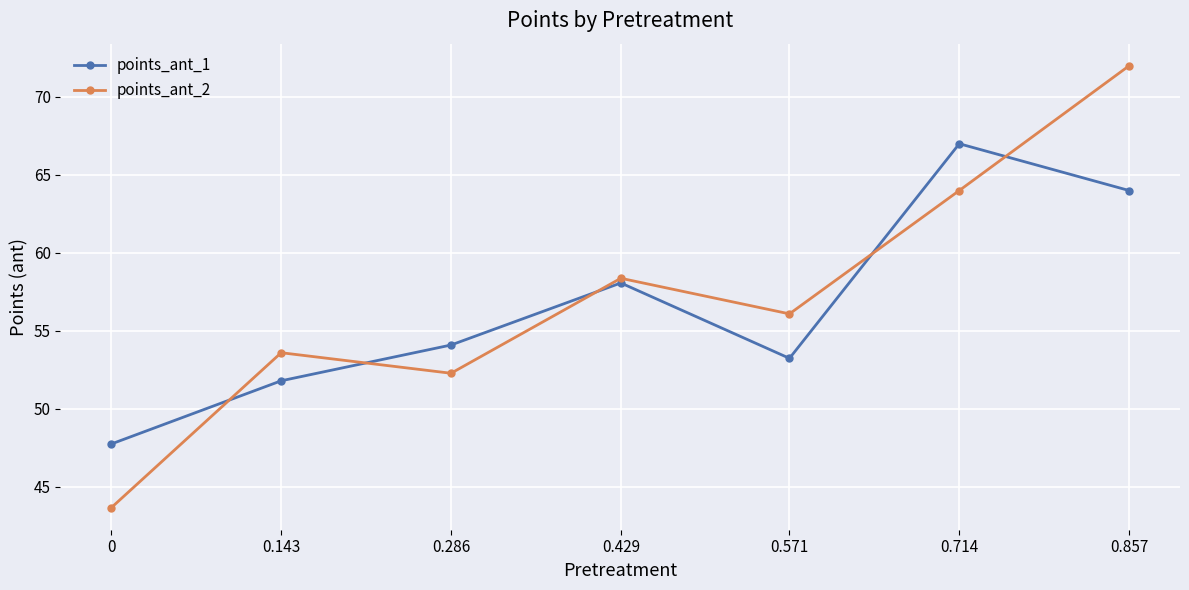

How many series are shown in this chart?

2